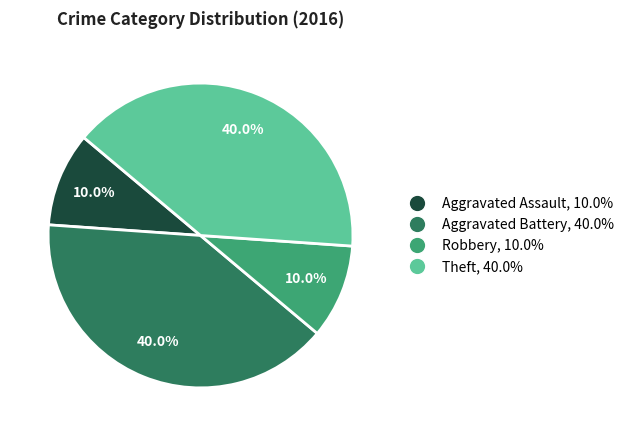

True or false: Theft accounts for 40% of the total.

True